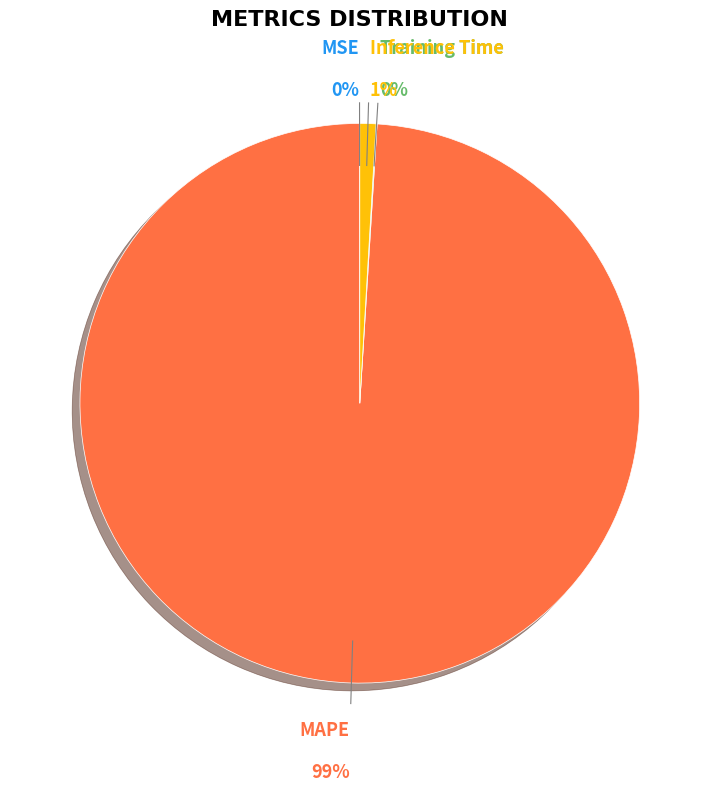

True or false: MAPE accounts for 99% of the total.

True